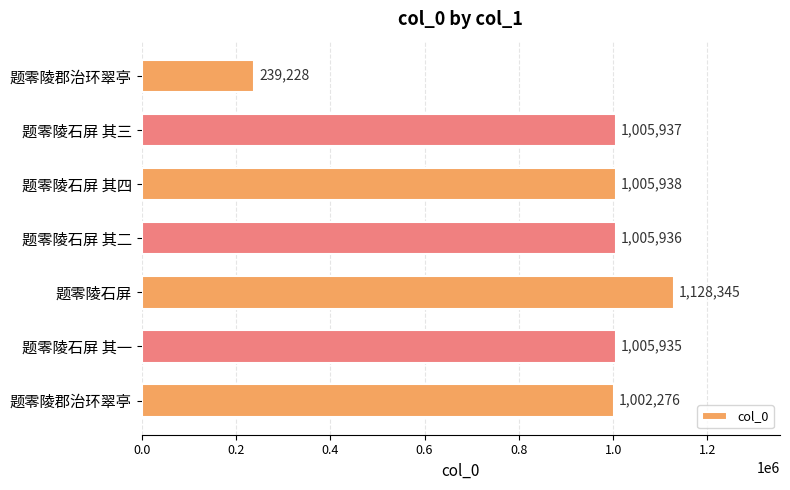

Count the number of categories in the chart.

7